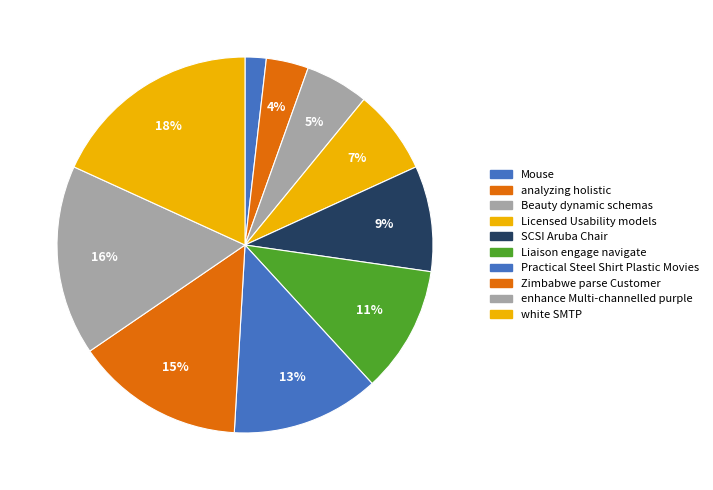

Which slice is the smallest?

Mouse